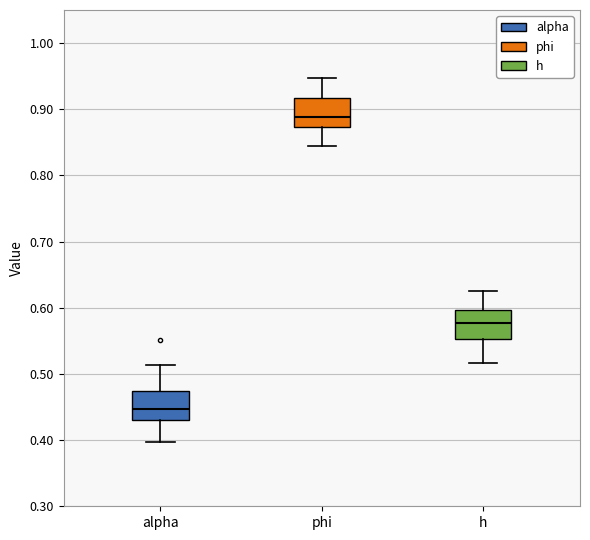

Where is the upper edge of the box for h on the y-axis? The values are not printed on the chart, so give them approximately, as read against the axis.

0.60